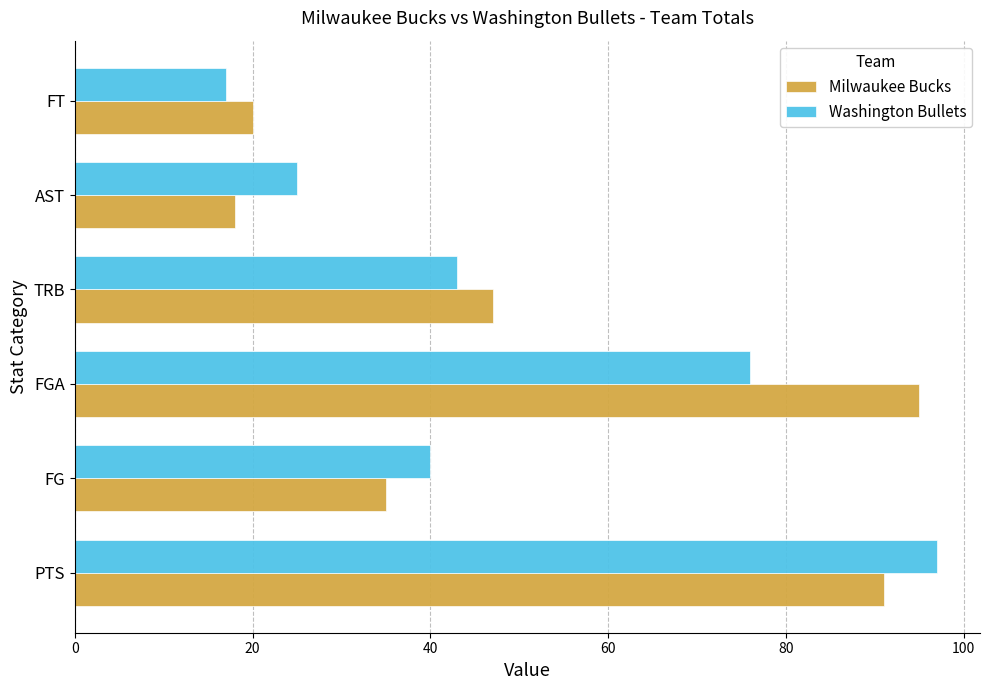

Where is Milwaukee Bucks nearest to the value 56?

TRB